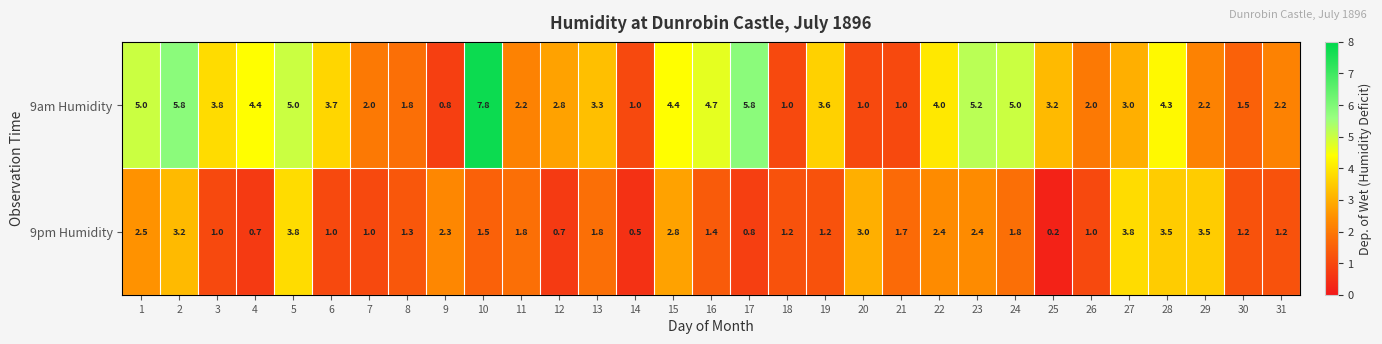

Which series has the largest total across all categories?

9am Humidity